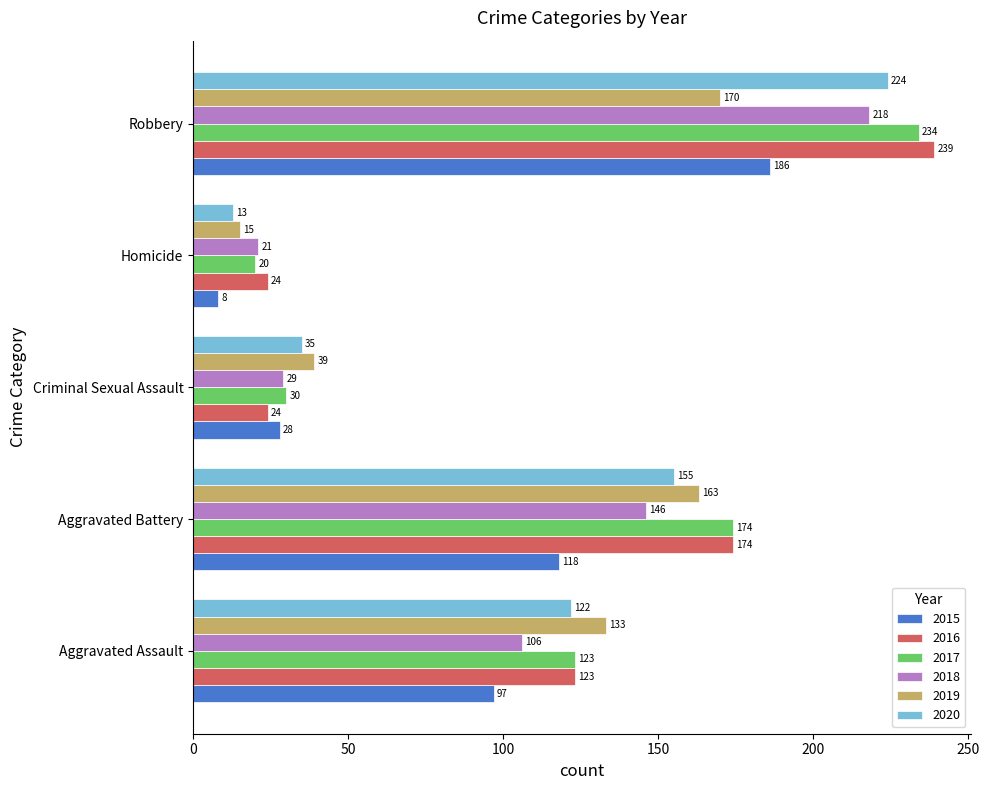

At Robbery, list the series in order from largest to smallest.

2016, 2017, 2020, 2018, 2015, 2019